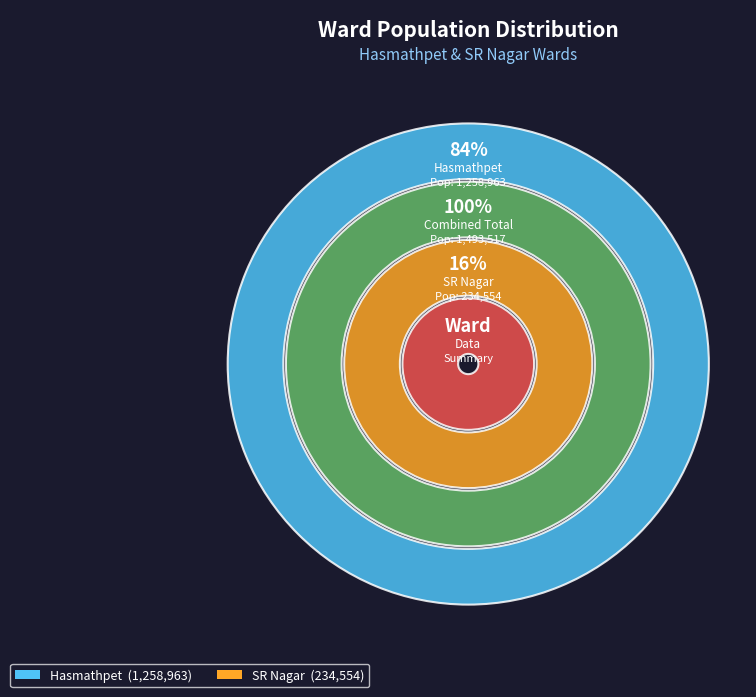

Does Hasmathpet account for over 50% of the chart?

Yes